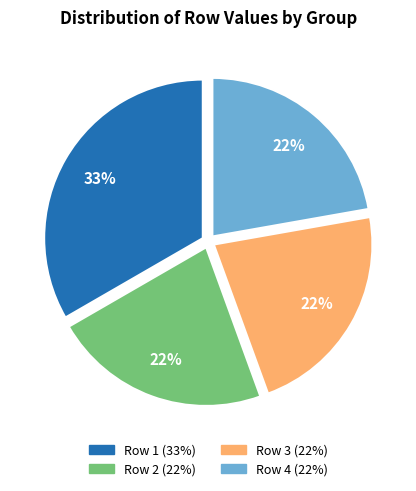

Does any single category account for the majority?

No